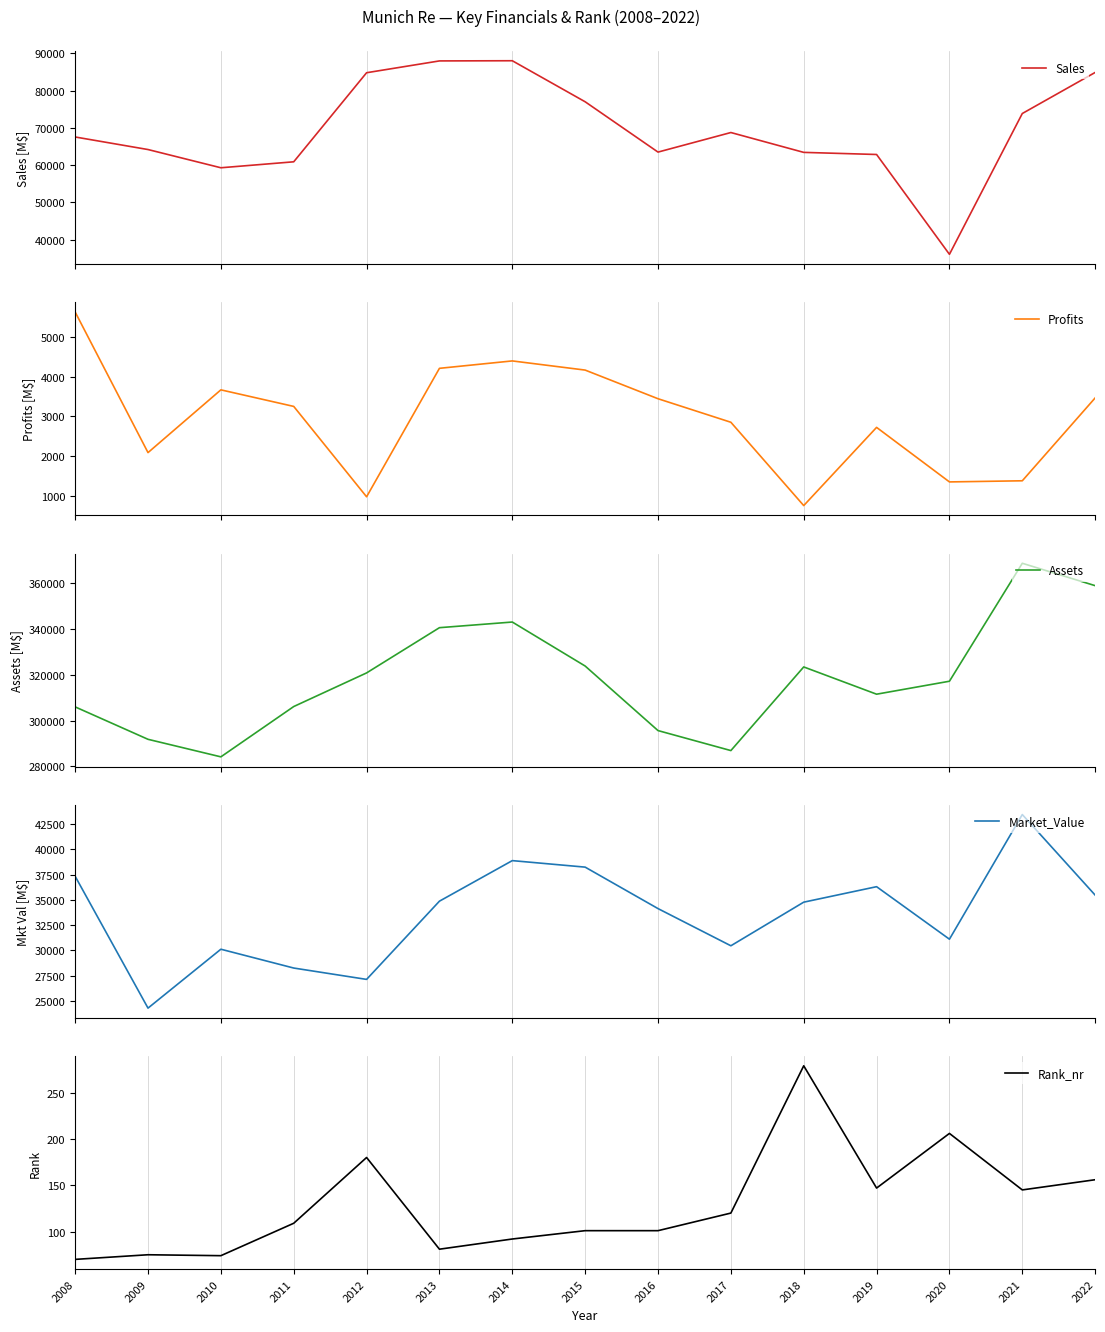

What is the sum of the Market_Value values at 2015 and 2021?

81698.0